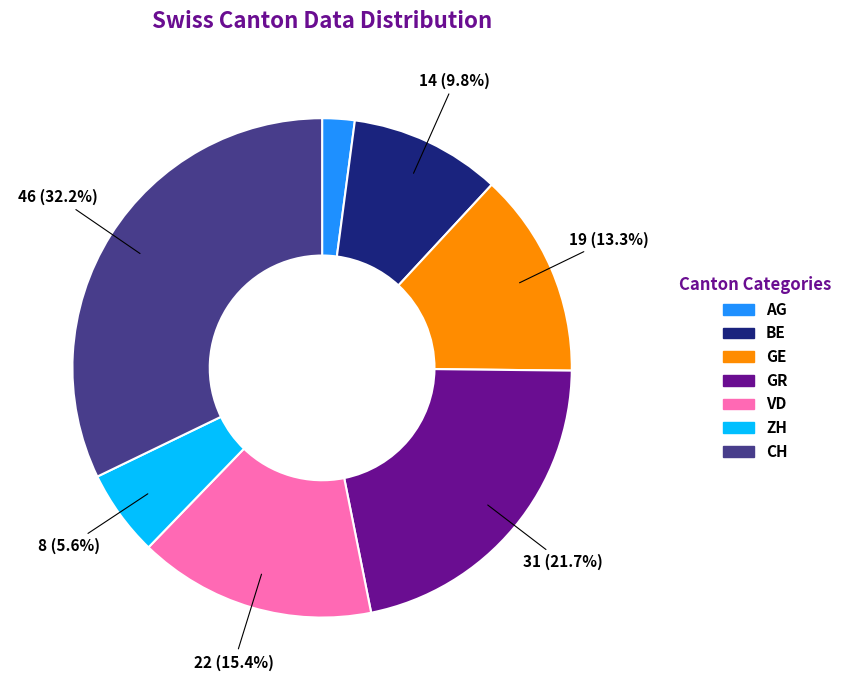

Count the number of slices in the pie.

7